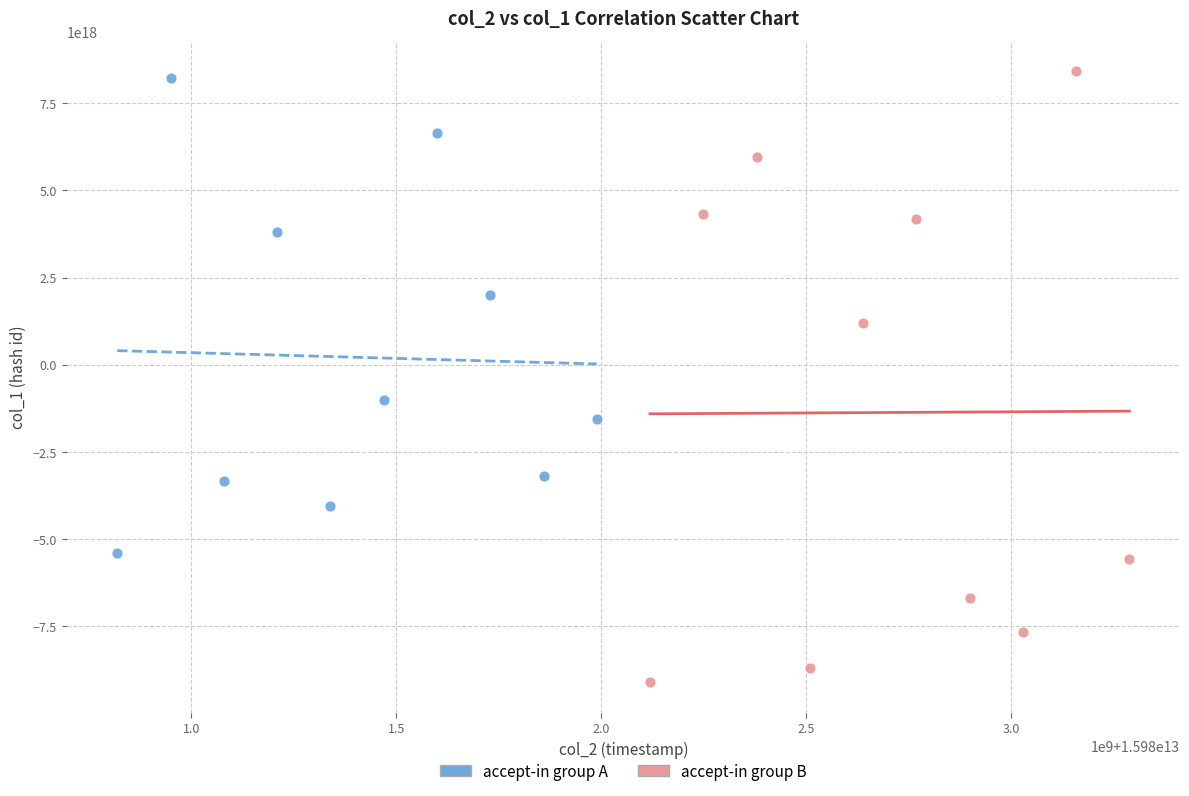

Which series has the widest spread of Y values?

accept-in group B